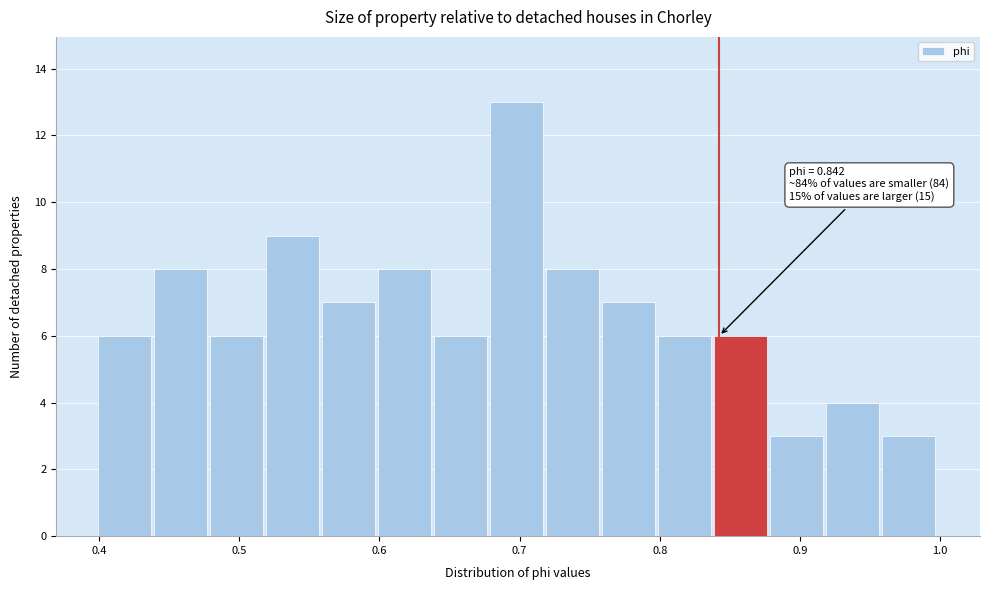

Read against the x-axis, roughly where is the centre of the tallest bar?

0.70